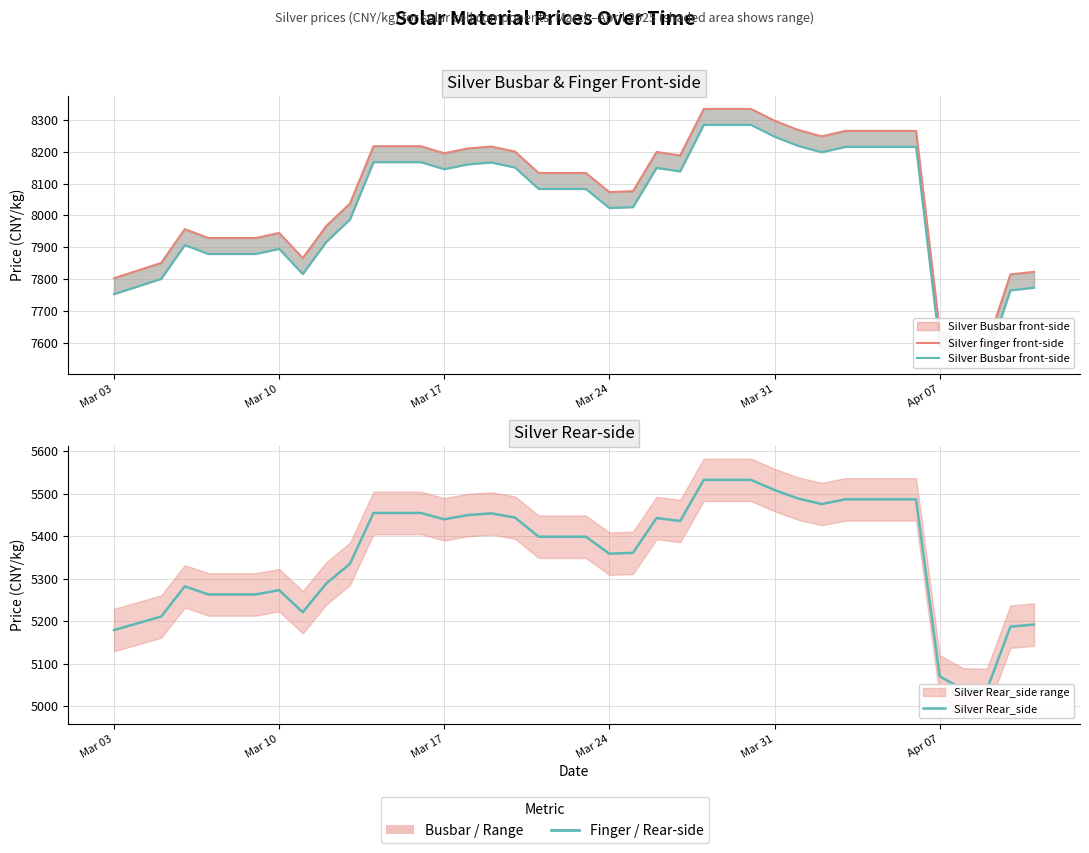

Does the chart have visible grid lines?

Yes